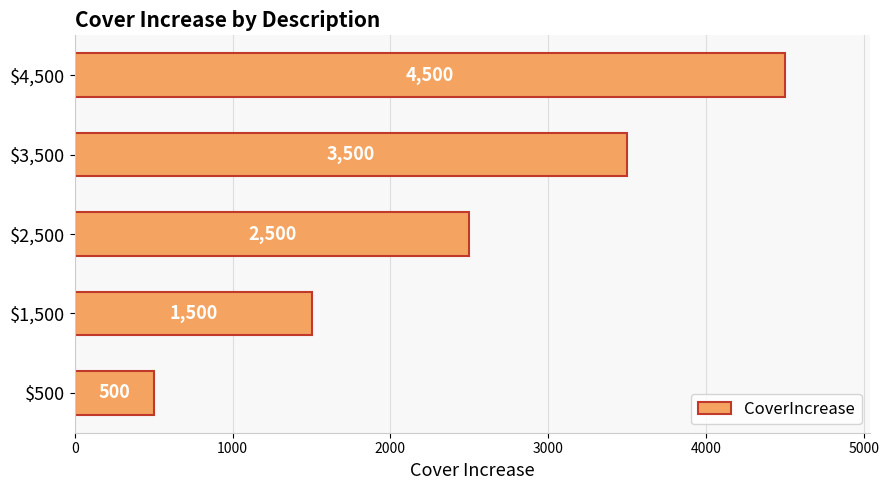

What is the difference between the maximum and minimum values?

4000